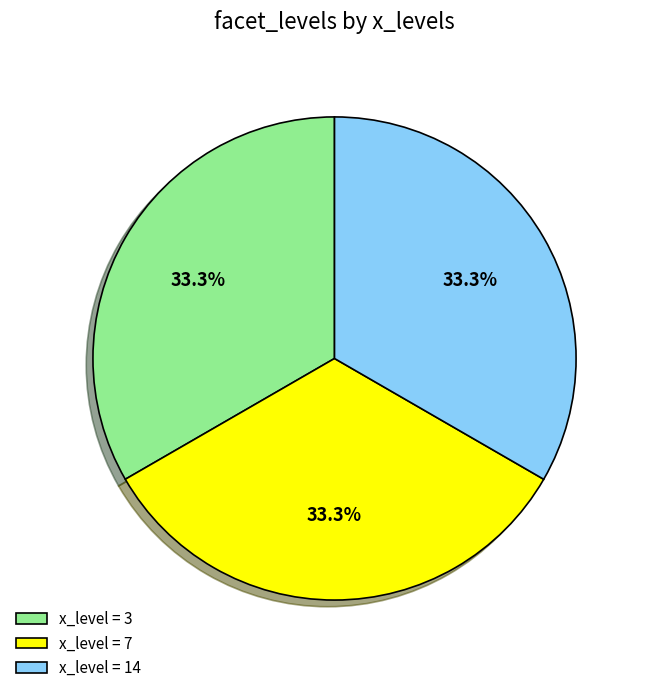

What is the total percentage of x_level = 3 and x_level = 14?

66.7%